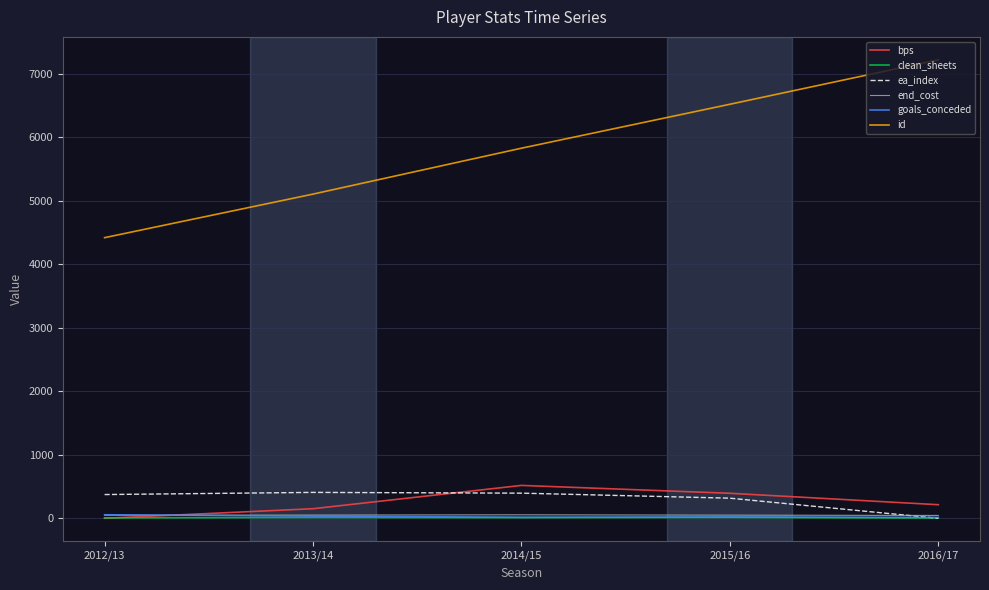

Which series has the largest total across all categories?

id